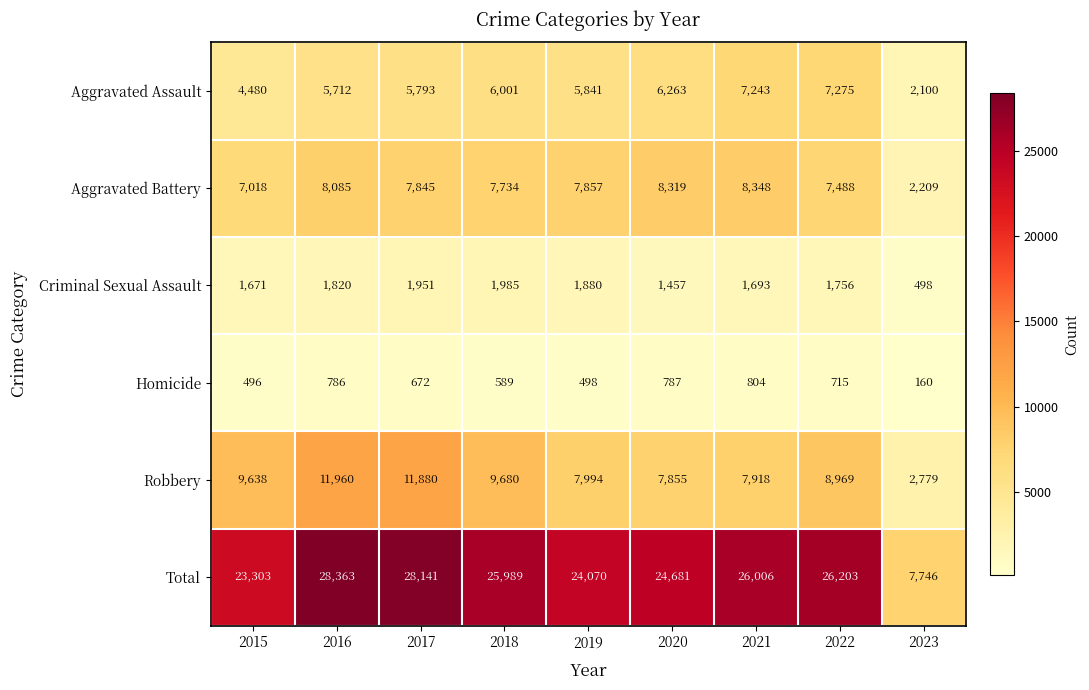

Rank the series at 2020 from highest to lowest value.

Total, Aggravated Battery, Robbery, Aggravated Assault, Criminal Sexual Assault, Homicide